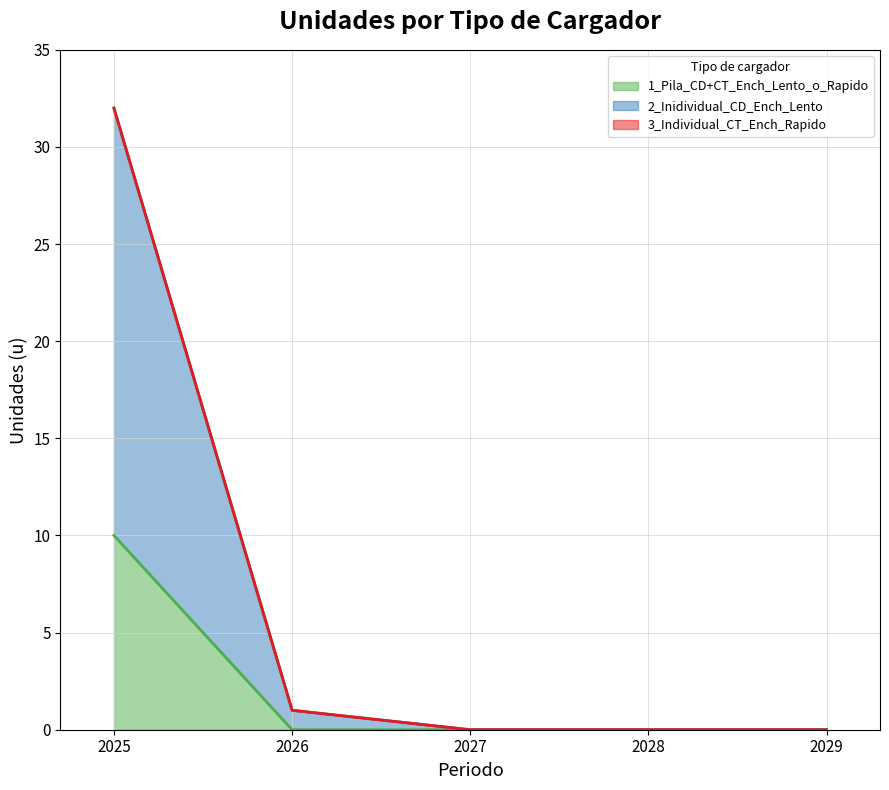

What is the average value of the 2_Inidividual_CD_Ench_Lento series?

7